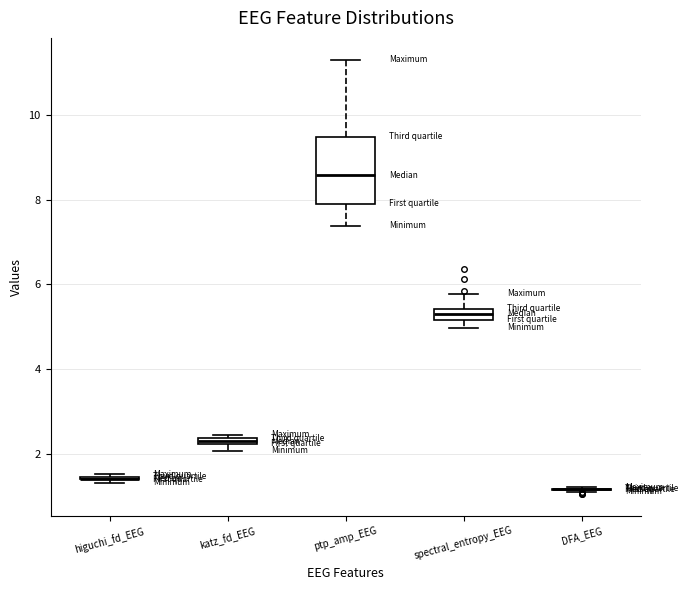

Which box is the tallest, from its lower edge to its upper edge?

ptp_amp_EEG